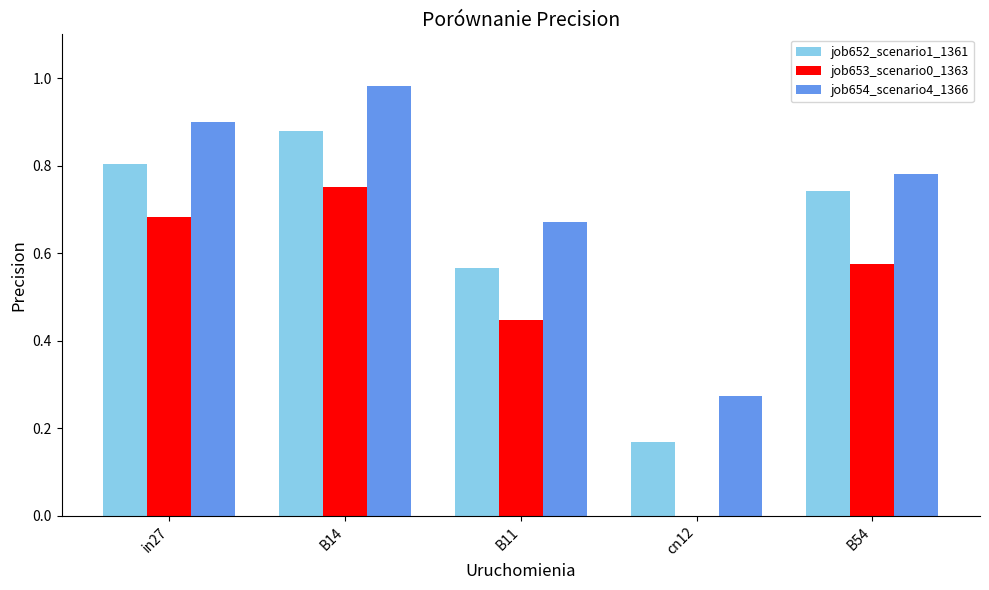

Is it true that job654_scenario4_1366 equals 0.4 at cn12?

False